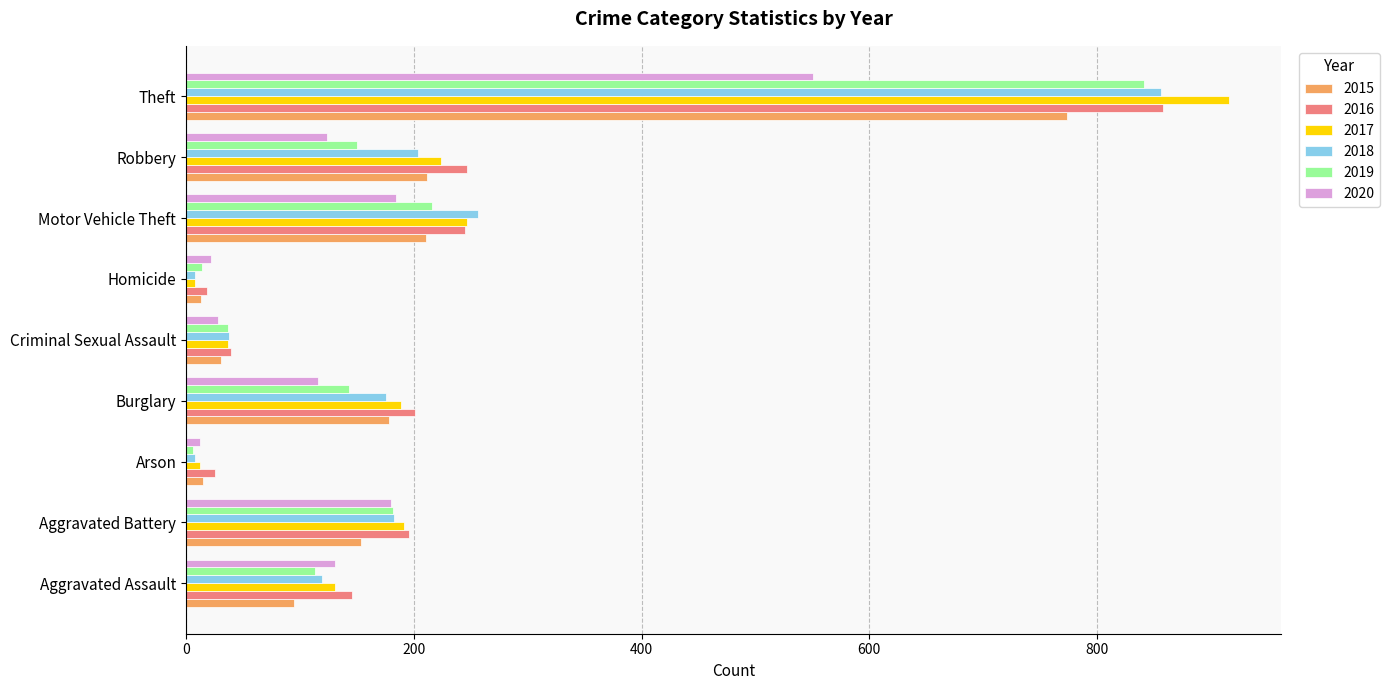

At how many categories does at least one series exceed 737?

1